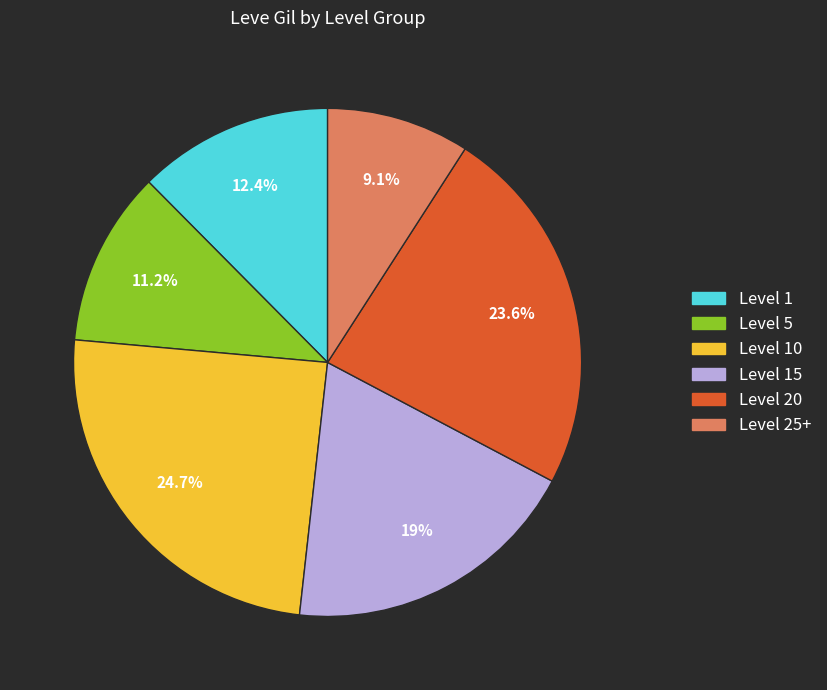

Is there a majority slice in this chart?

No